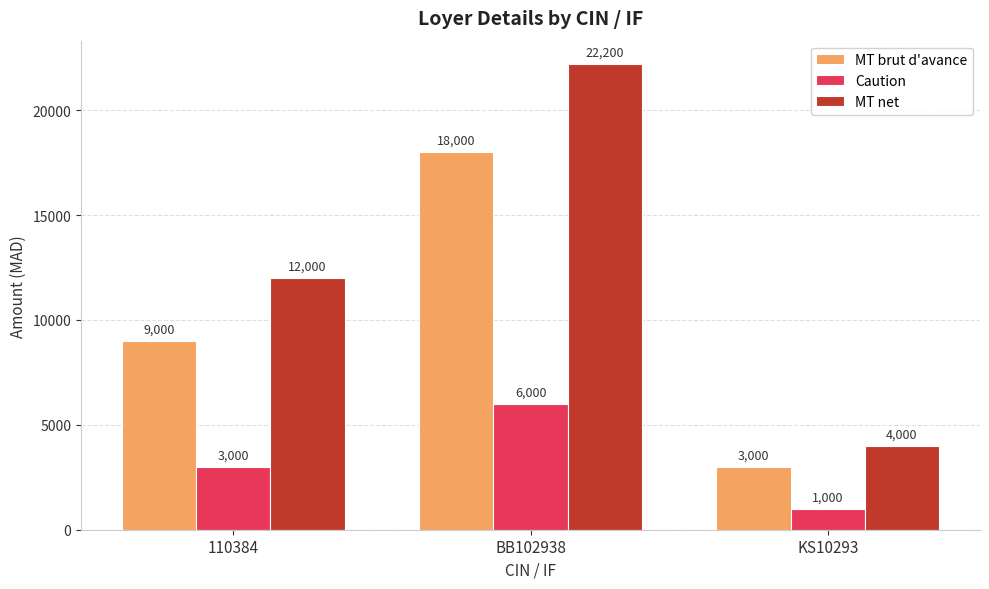

List the series in order of their peak value, lowest first.

Caution, MT brut d'avance, MT net